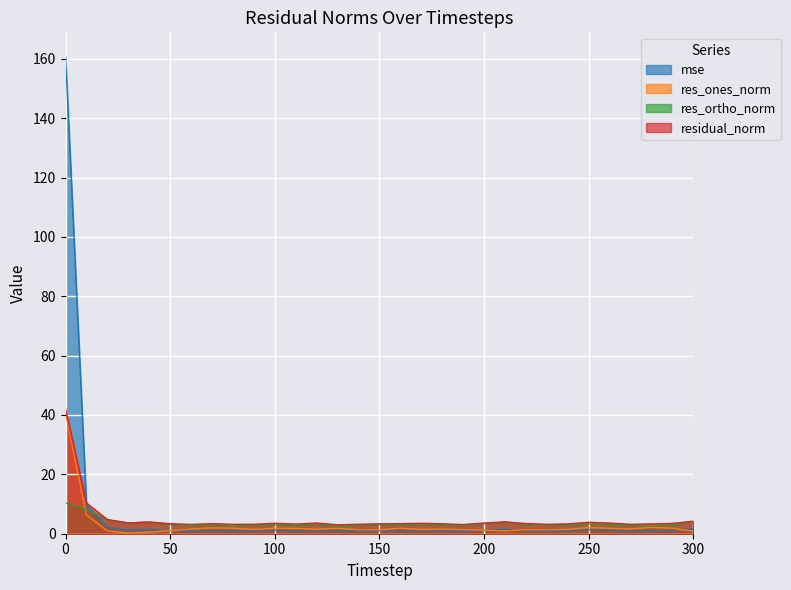

Where is residual_norm nearest to the value 22?

10